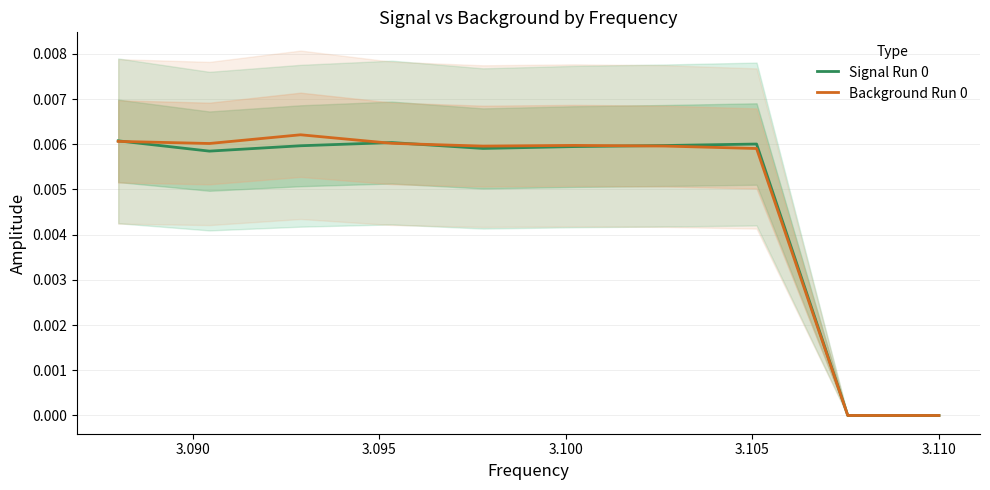

List the series in order of their overall mean, lowest first.

Signal Run 0, Background Run 0